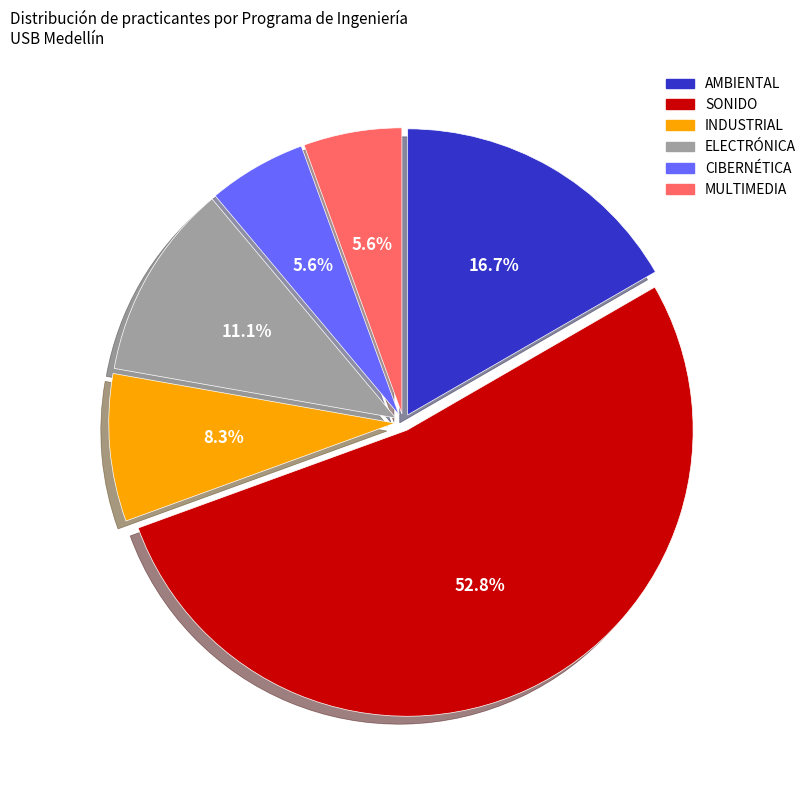

Does ELECTRÓNICA account for over 50% of the chart?

No